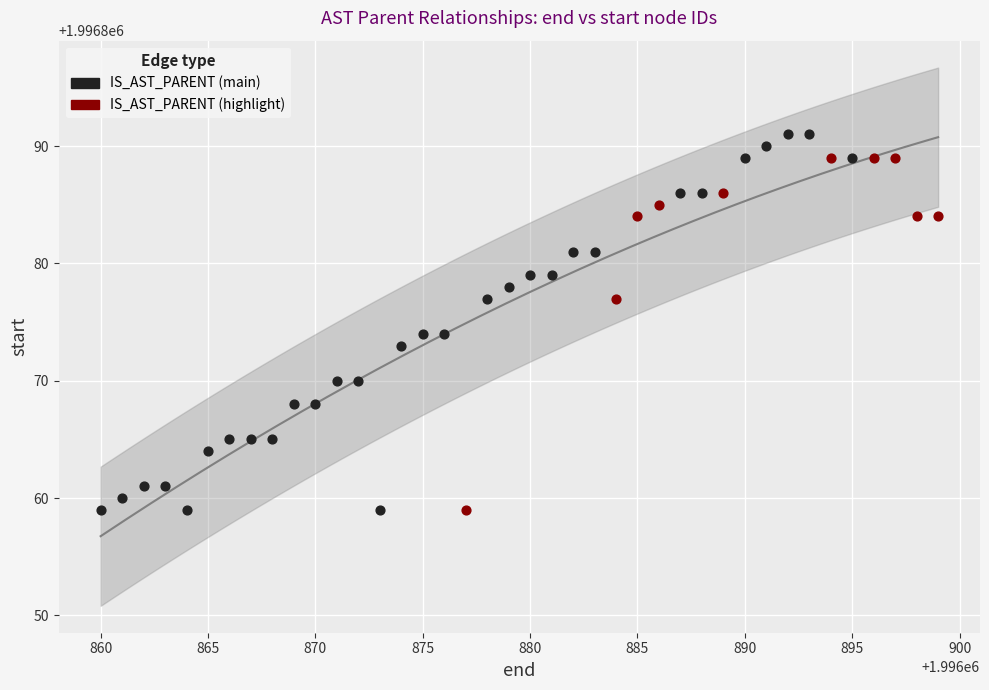

What are all the series names shown in the legend?

IS_AST_PARENT (main), IS_AST_PARENT (highlight)